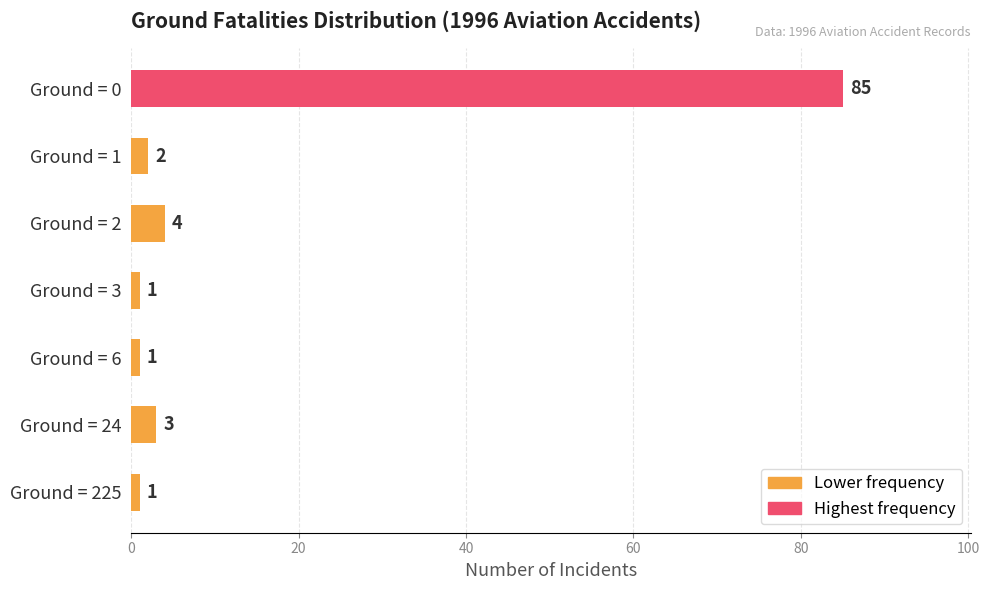

What is the minimum value shown in the chart?

1